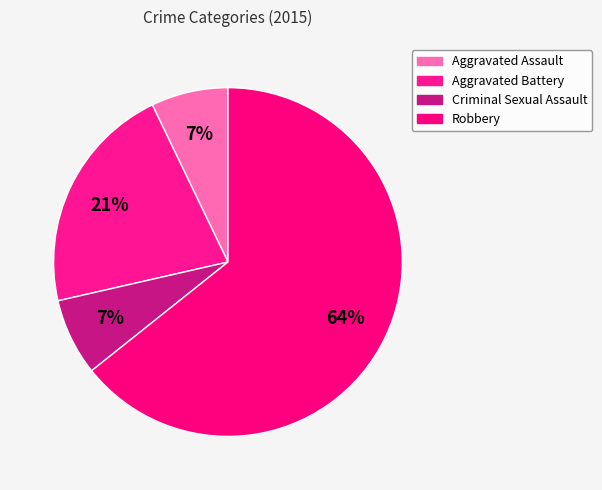

Count the number of slices in the pie.

4